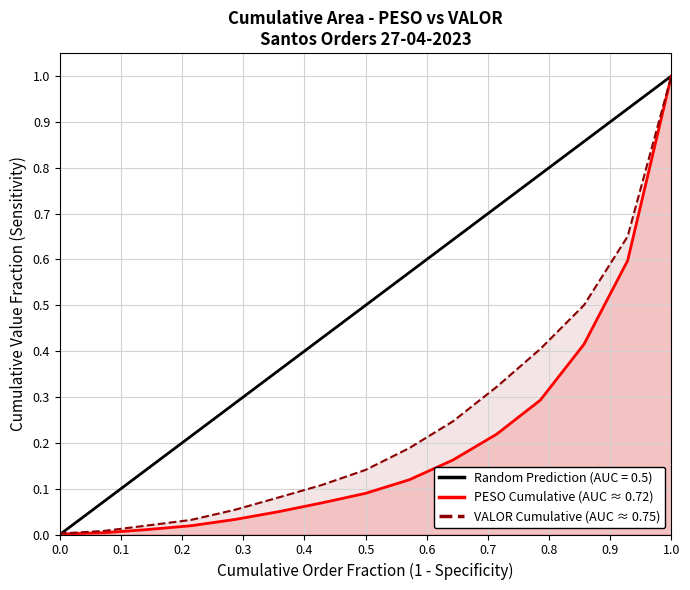

How many values in the VALOR Cumulative (AUC ≈ 0.75) series exceed 0?

15